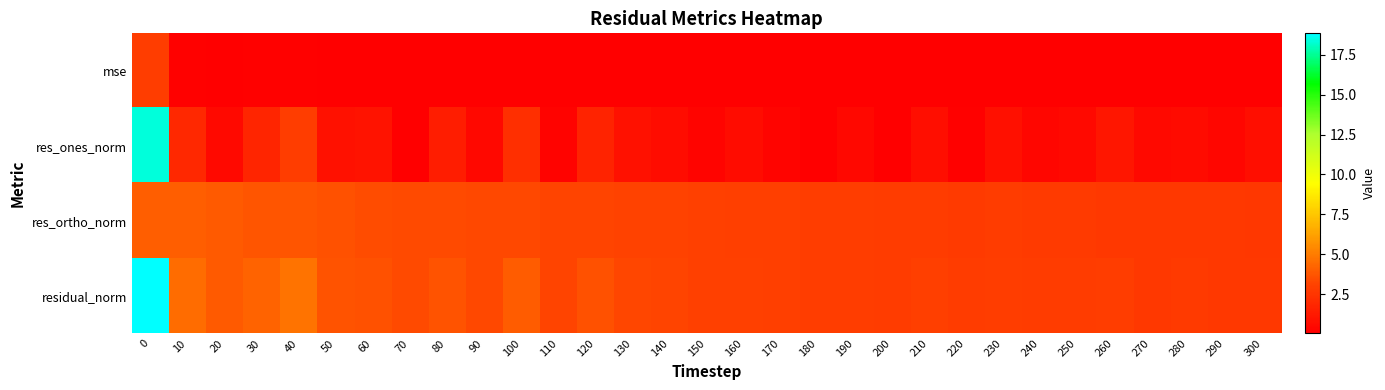

What is the difference between the highest and lowest values at 10?

4.3